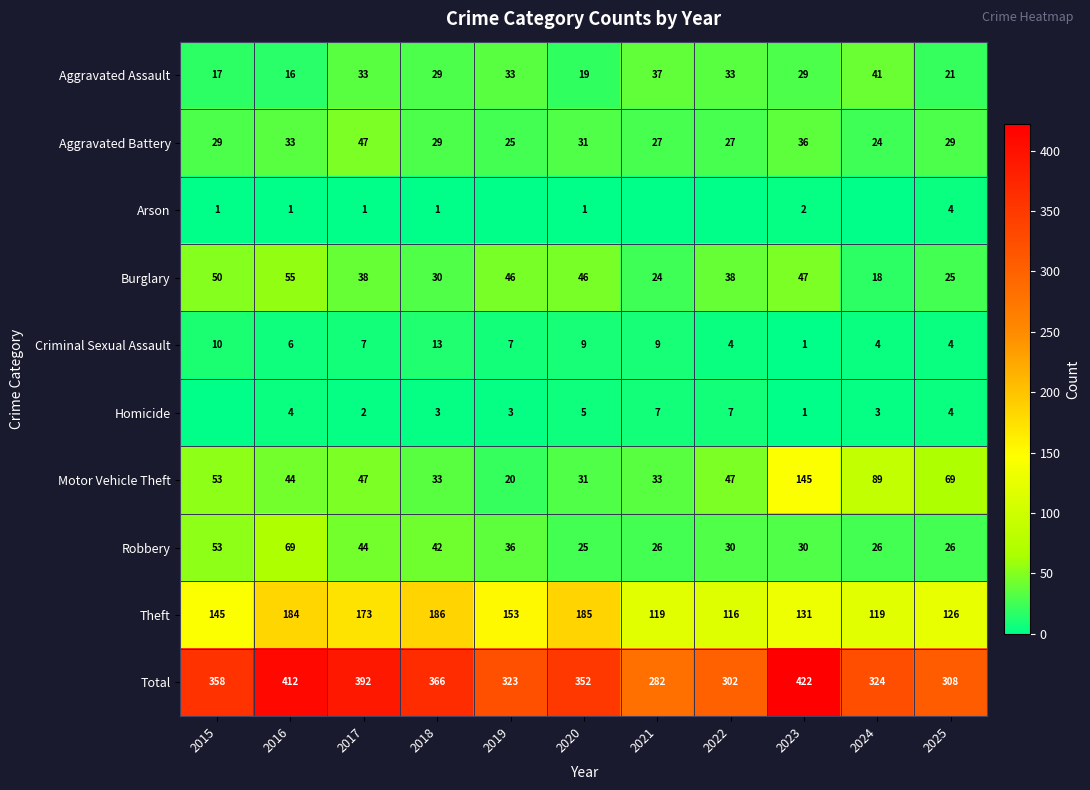

What is the greatest value displayed?

422